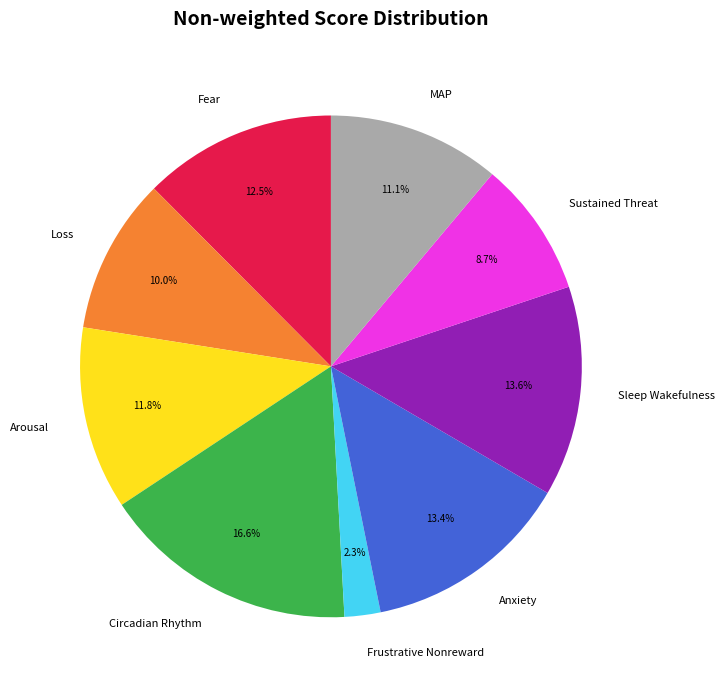

Count the number of slices in the pie.

9